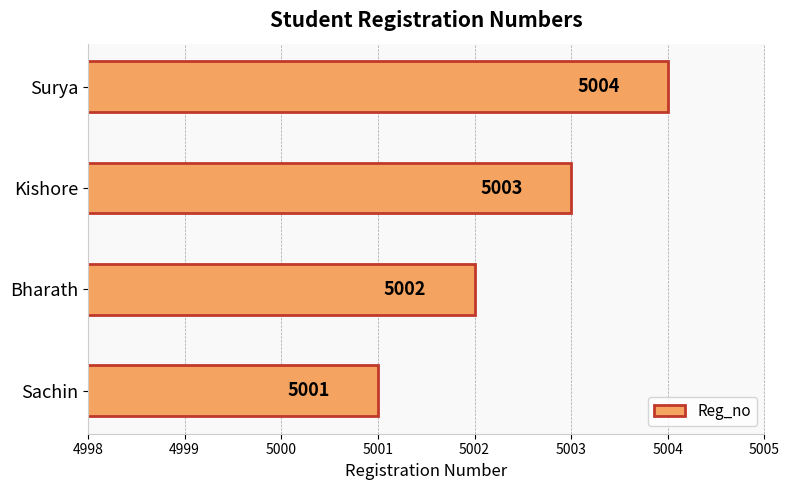

What is the sum of all values?

20010